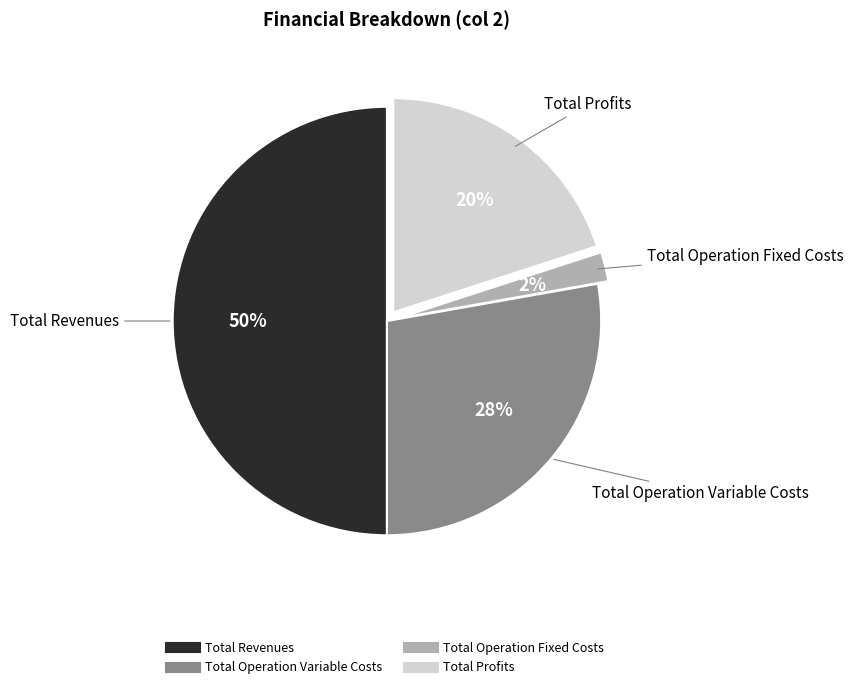

To the nearest percent, what is the difference between the largest and smallest slice percentages?

48%